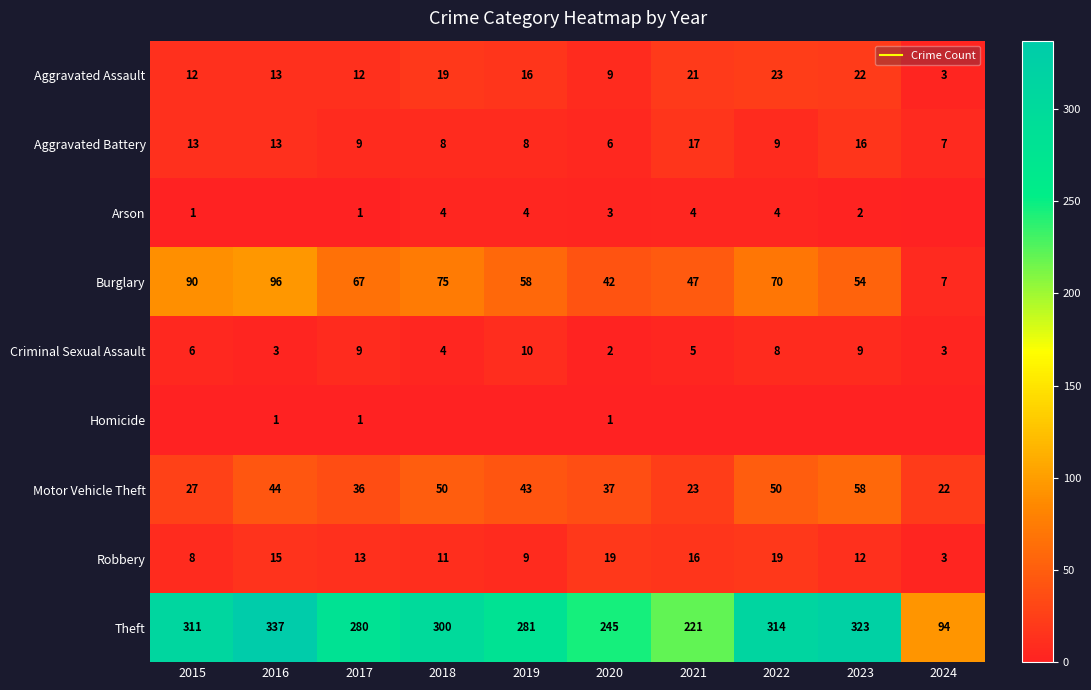

The Aggravated Battery series shows 4 at 2020. True or false?

False